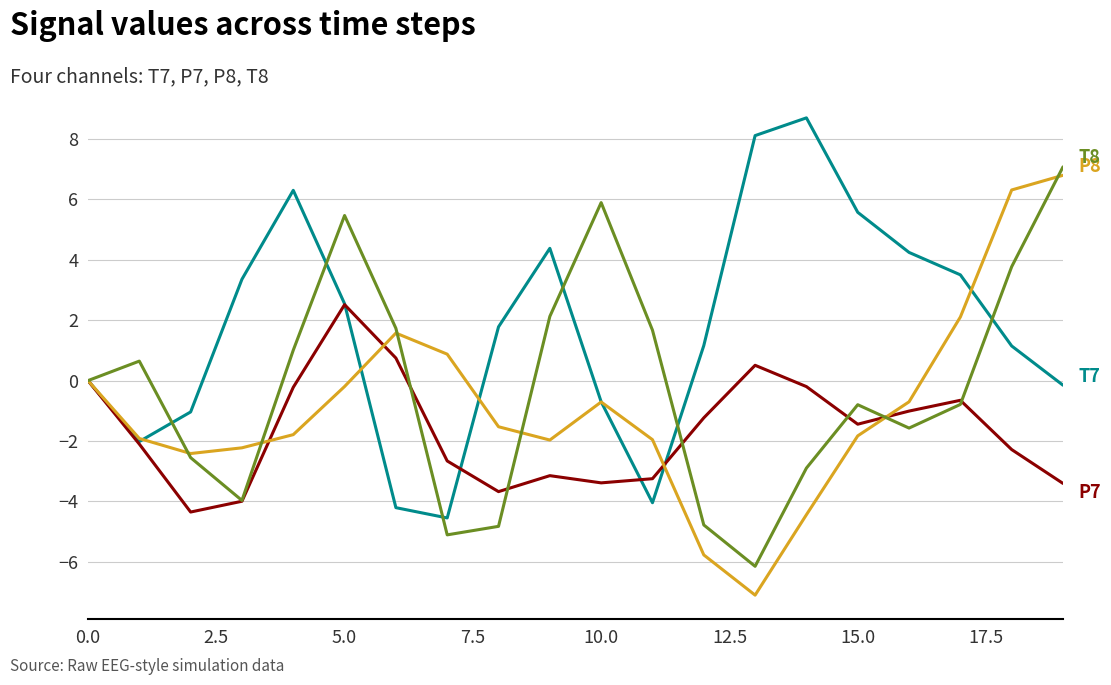

What is the maximum value shown in the chart?

8.7